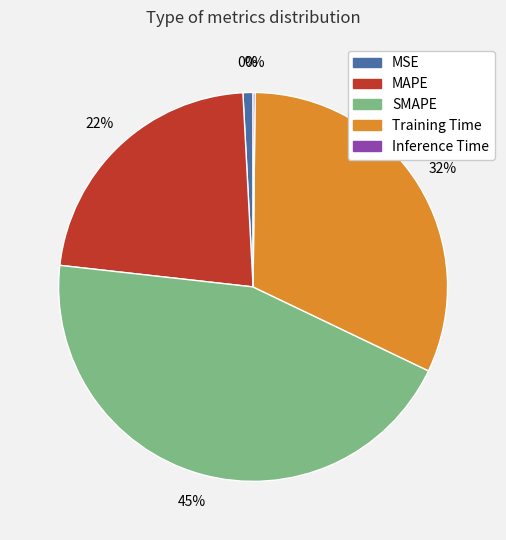

Count the number of slices in the pie.

5